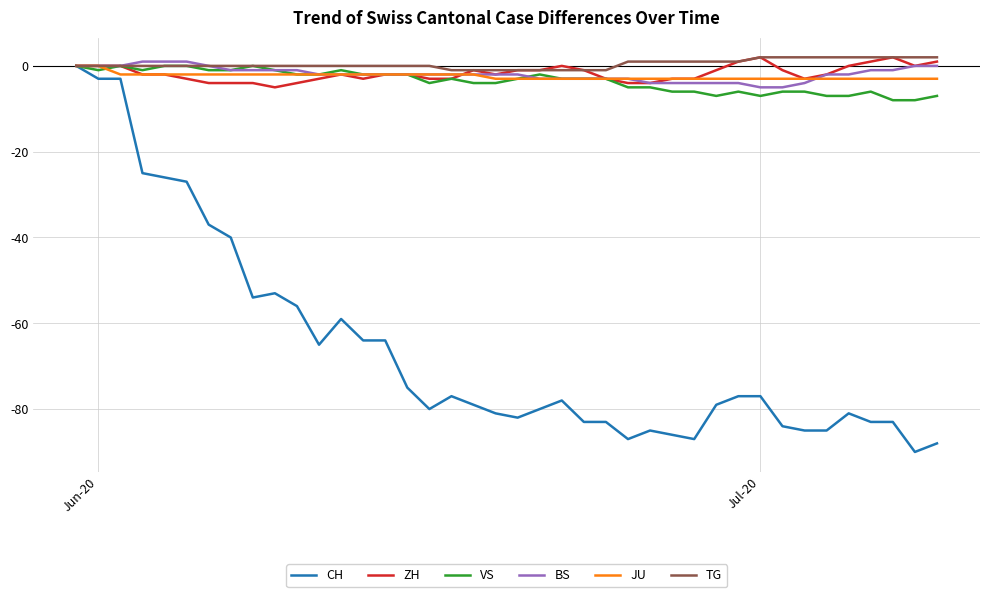

What is the lowest value of the ZH series?

-5